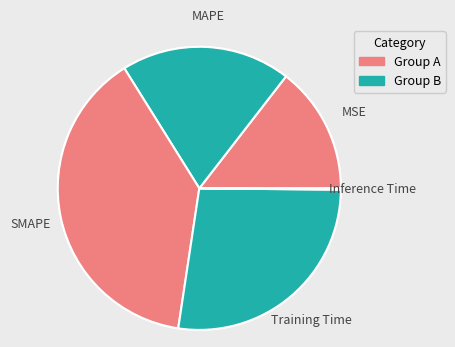

Is there any slice that represents more than half of the pie?

No